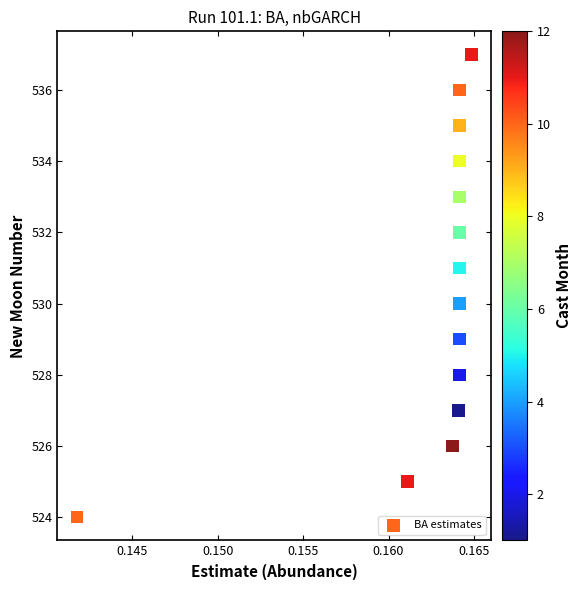

What is the range of Y values (max minus min)?

13